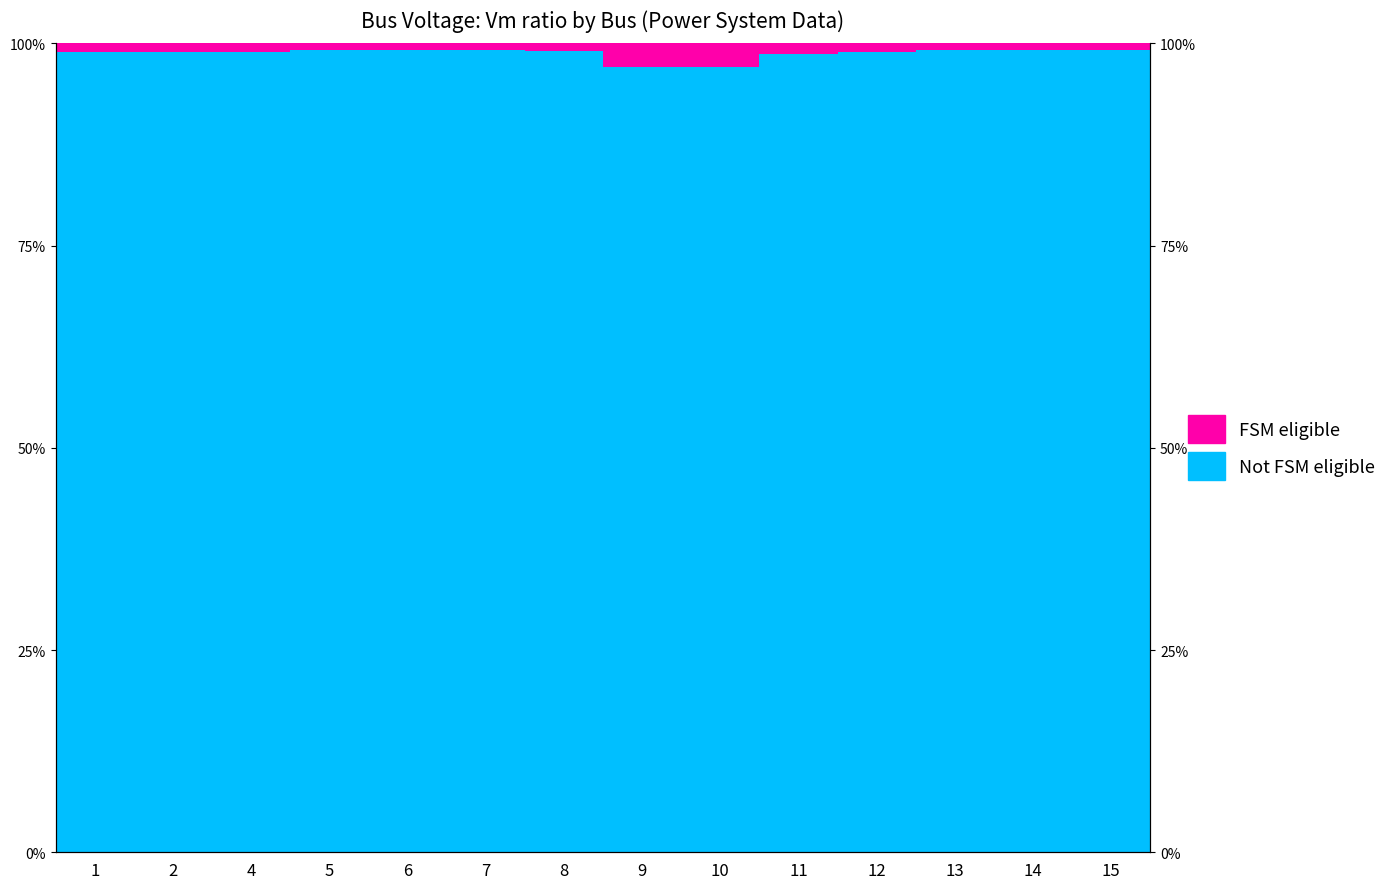

What are all the series names shown in the legend?

Not FSM eligible, FSM eligible